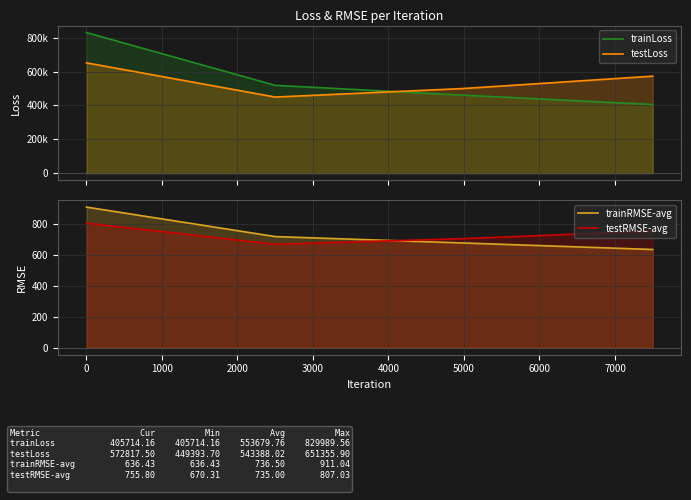

What is the sum of the trainRMSE-avg values at 0 and 5000?

1589.5